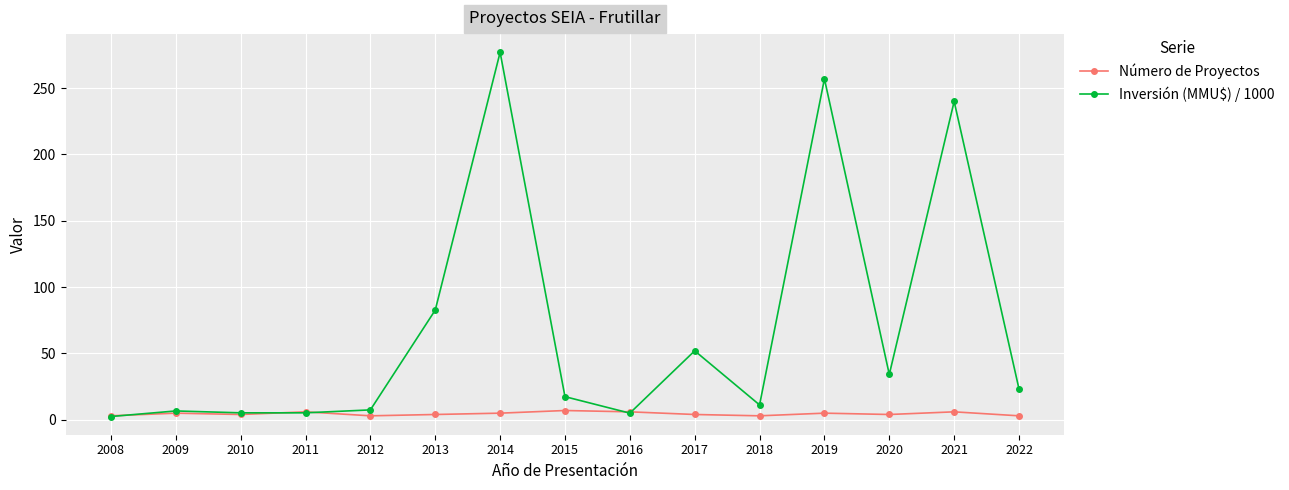

What is the greatest value displayed?

277.0